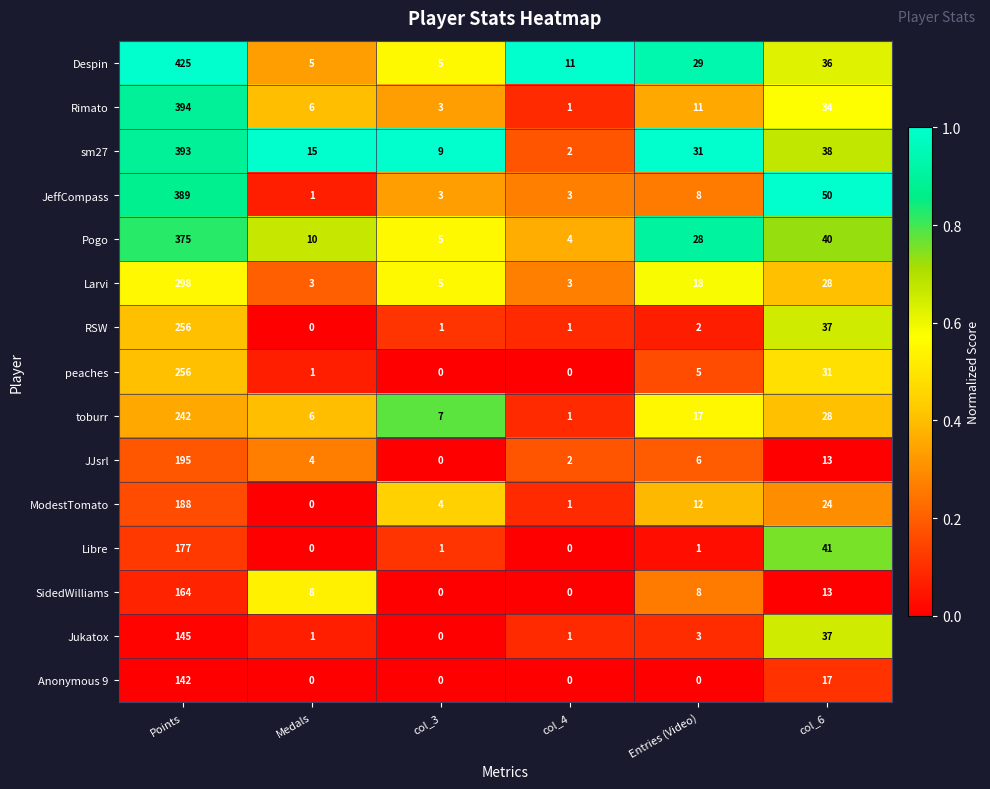

The value of Pogo at Medals is 10. True or false?

True